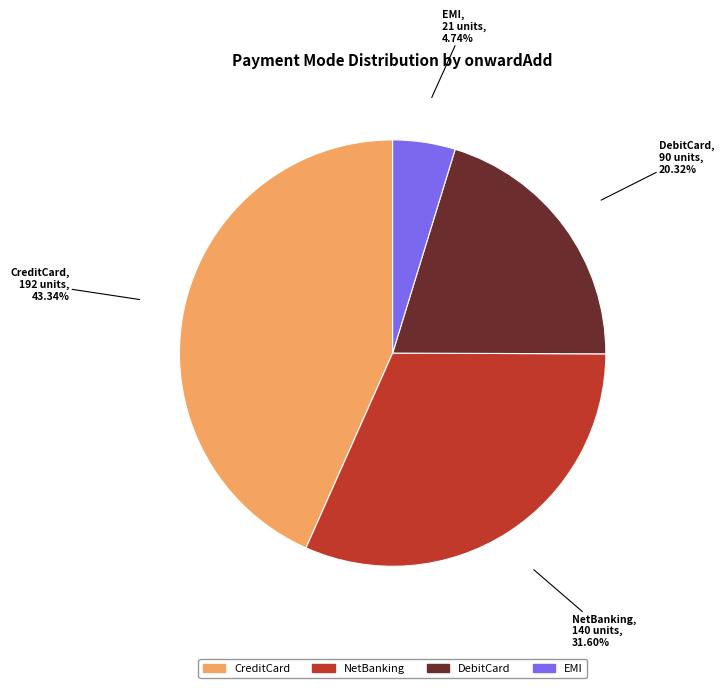

Is there any slice that represents more than half of the pie?

No